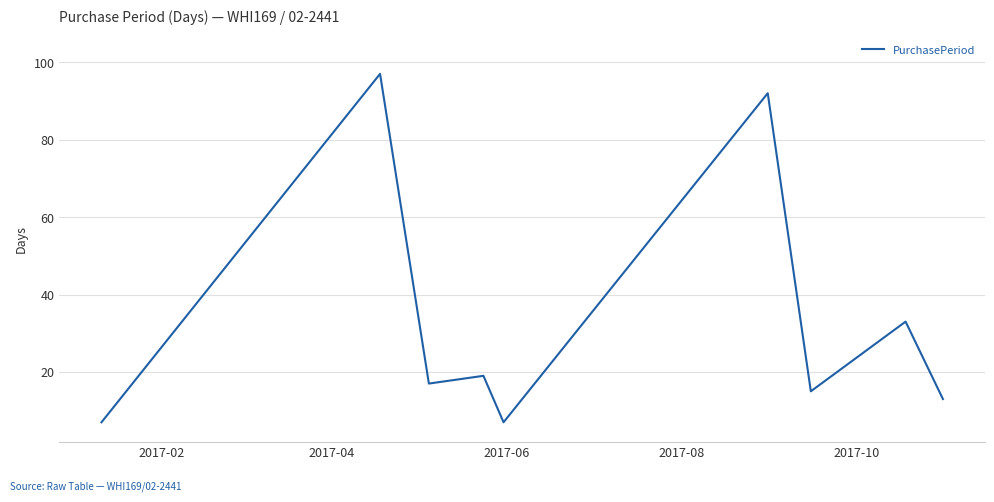

What is the smallest value displayed?

7